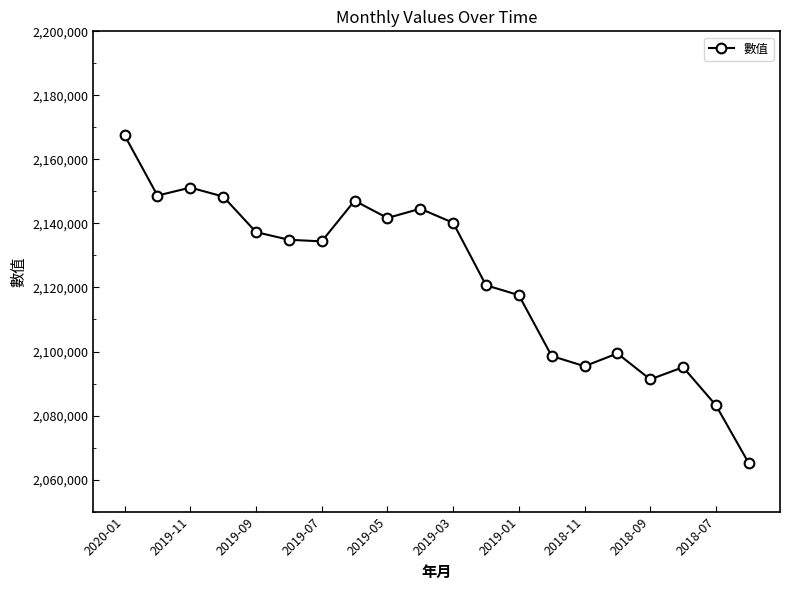

Count the number of categories in the chart.

20